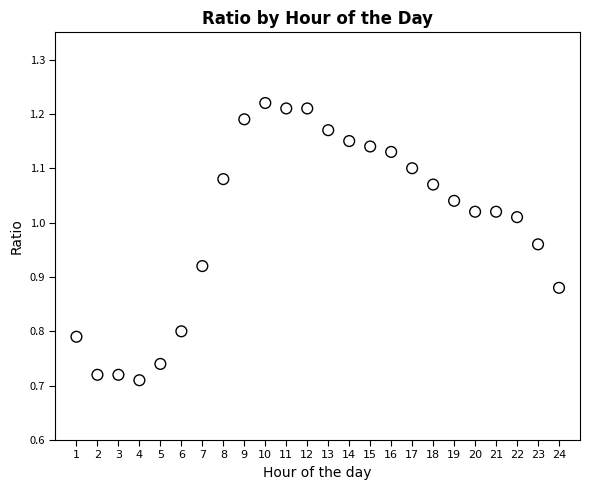

What is the range of Y values (max minus min)?

0.5